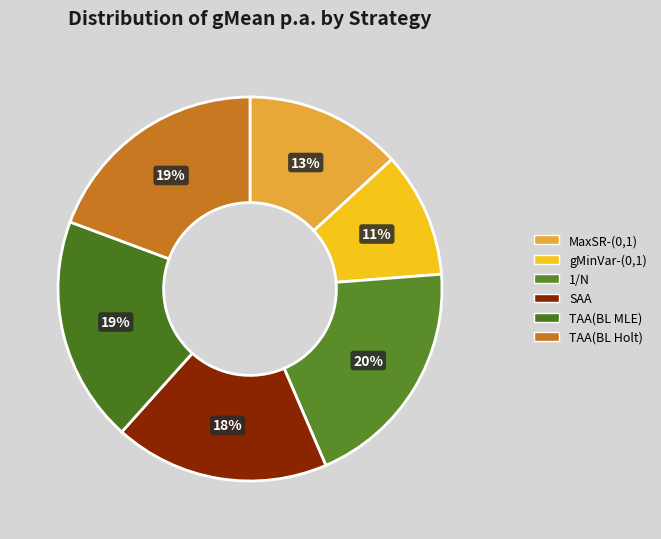

Is it true that 1/N is 20% of the pie?

True